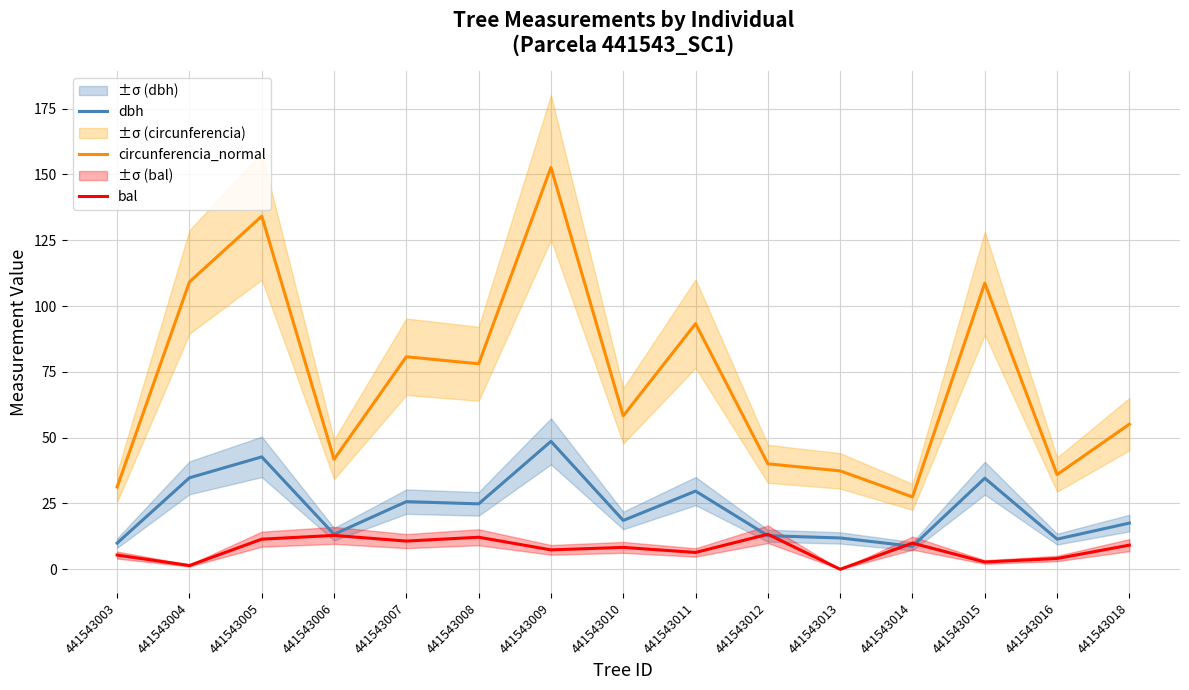

What is the value of the circunferencia_normal point at the 7th from the left?

152.7